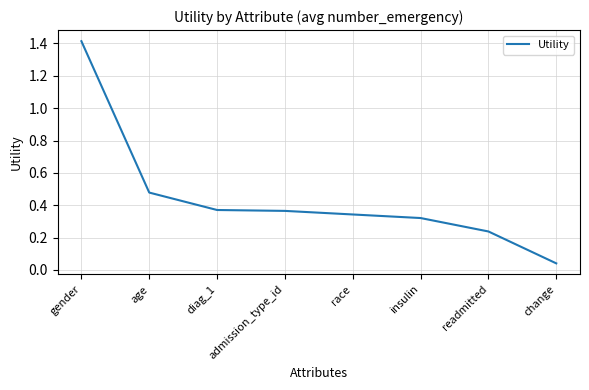

What position from the right is admission_type_id?

5